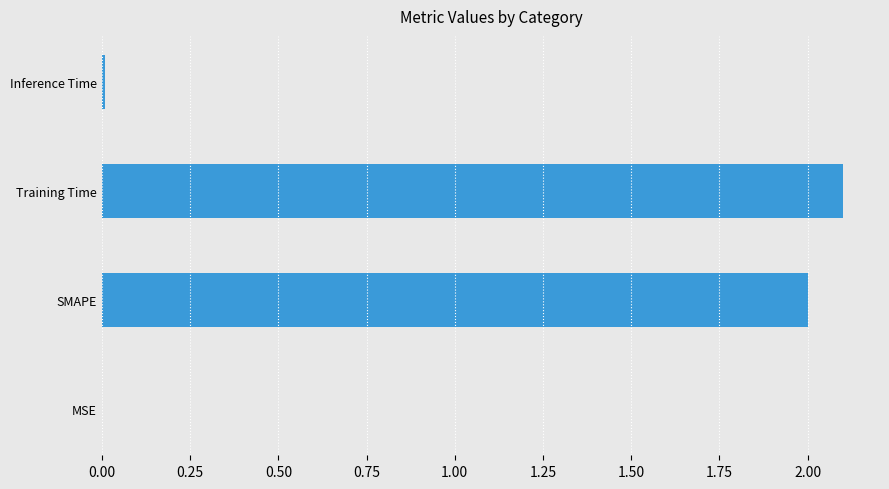

Which label corresponds to the largest value in the chart?

Training Time